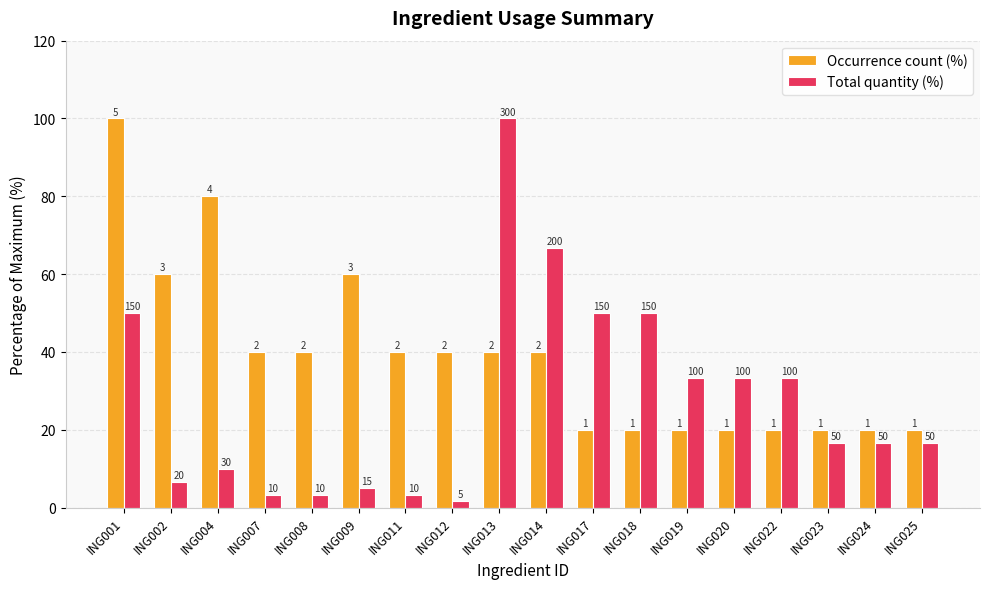

At which category is the sum across all series the highest?

ING001